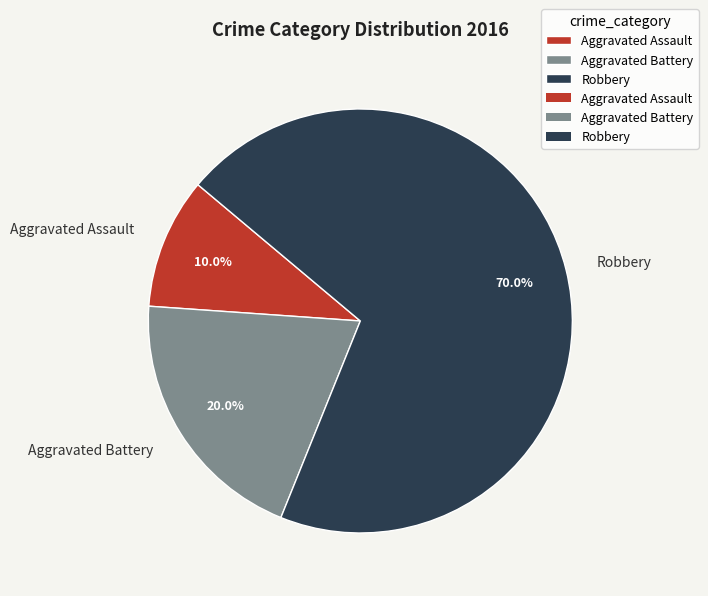

Is it true that Aggravated Battery is 33% of the pie?

False